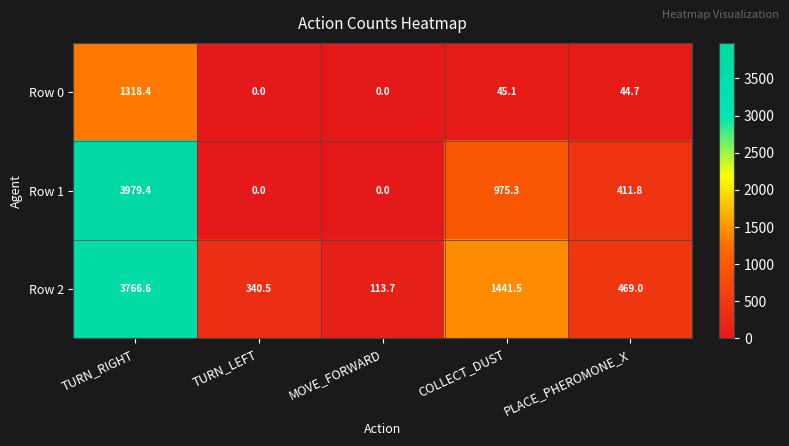

Reading right to left, extract all data points from this chart.

Row 0: PLACE_PHEROMONE_X=44.7	COLLECT_DUST=45.1	MOVE_FORWARD=0.0	TURN_LEFT=0.0	TURN_RIGHT=1318.4
Row 1: PLACE_PHEROMONE_X=411.8	COLLECT_DUST=975.3	MOVE_FORWARD=0.0	TURN_LEFT=0.0	TURN_RIGHT=3979.4
Row 2: PLACE_PHEROMONE_X=469.0	COLLECT_DUST=1441.5	MOVE_FORWARD=113.7	TURN_LEFT=340.5	TURN_RIGHT=3766.6